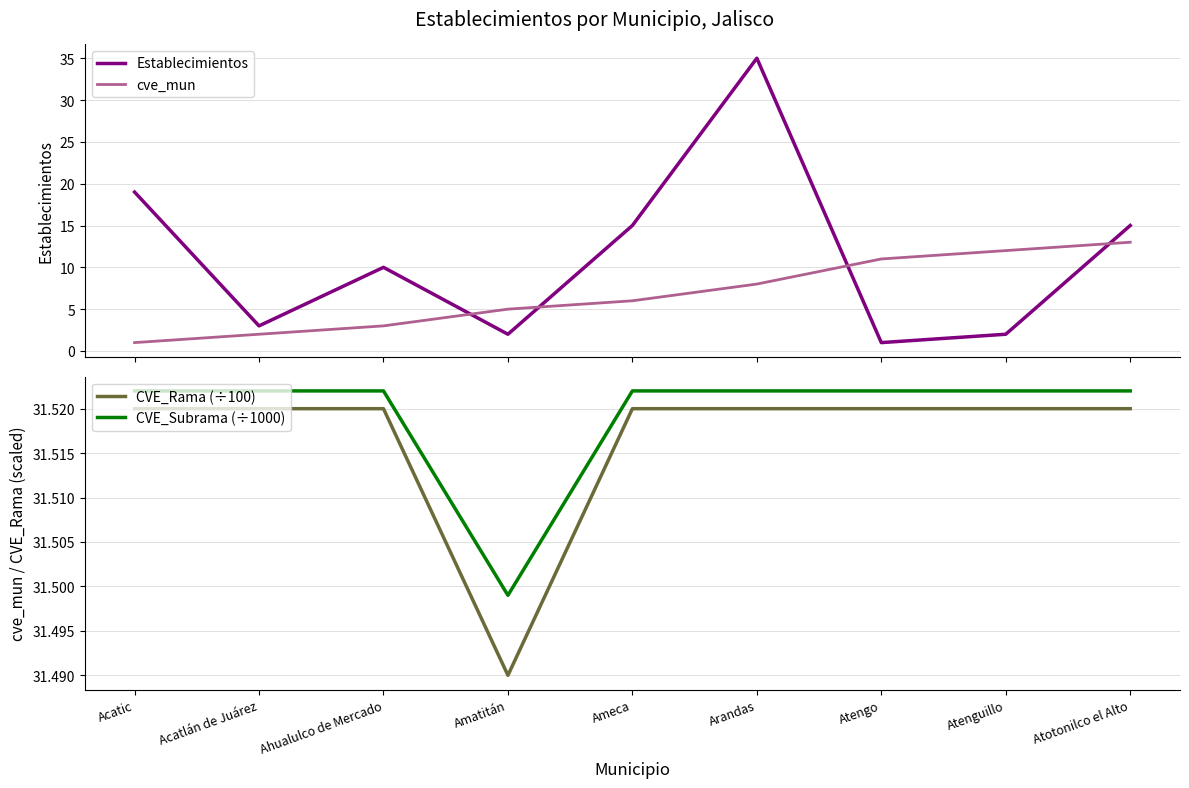

The value of CVE_Subrama (÷1000) at Ahualulco de Mercado is 19.6. True or false?

False